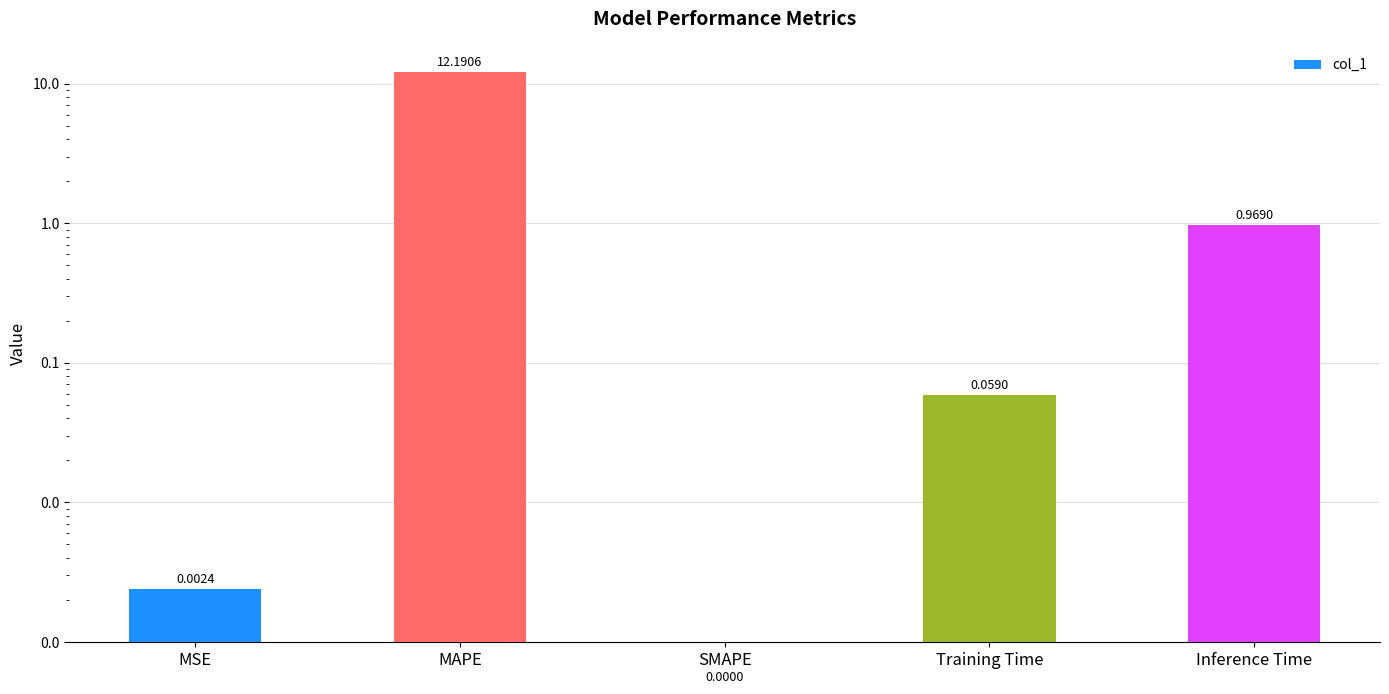

What is the change in value from MSE to Inference Time?

+1.0